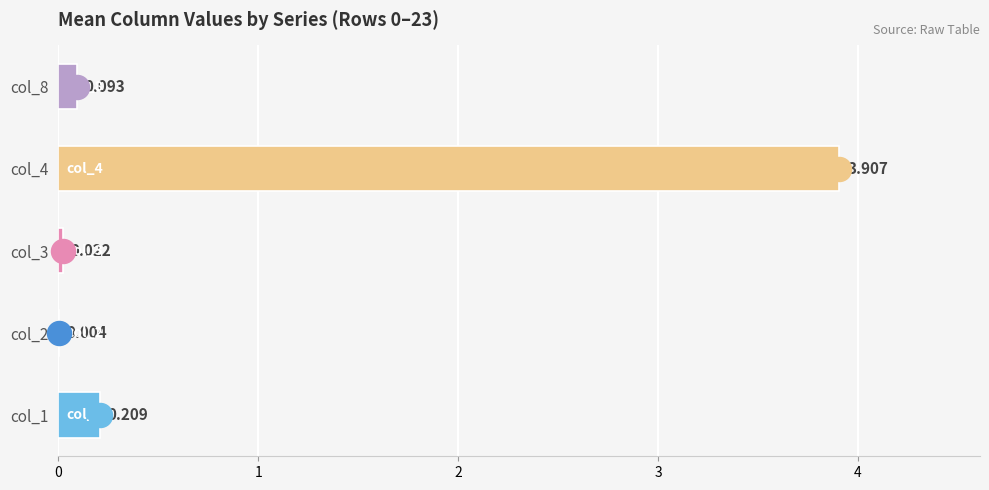

What is the total value across all series at 3?

3.3